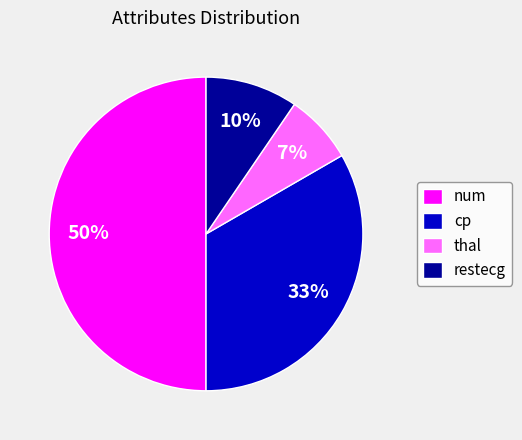

Is restecg the majority of the pie?

No